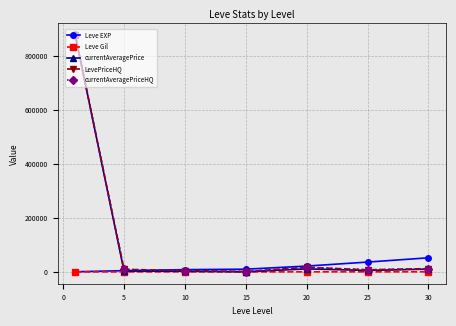

True or false: Leve EXP has more than 2 interior local peaks.

False